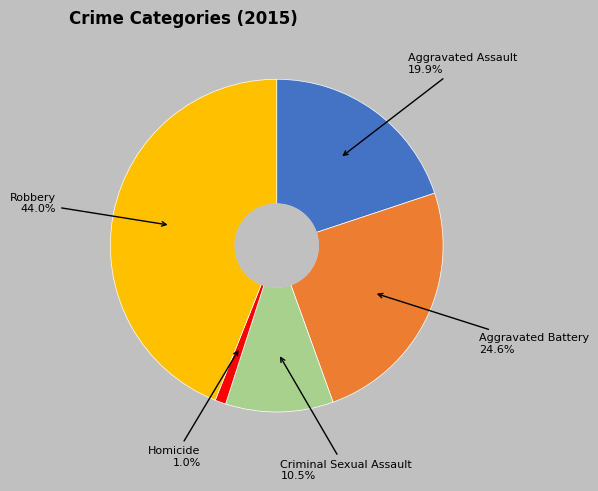

To the nearest percent, what is the combined percentage of Aggravated Assault and Criminal Sexual Assault?

30%